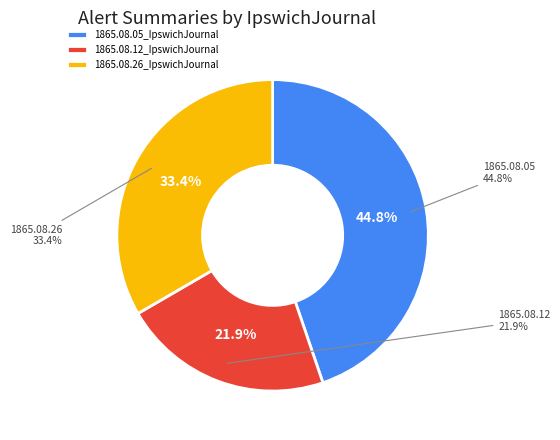

Which slice is the smallest?

1865.08.12_IpswichJournal